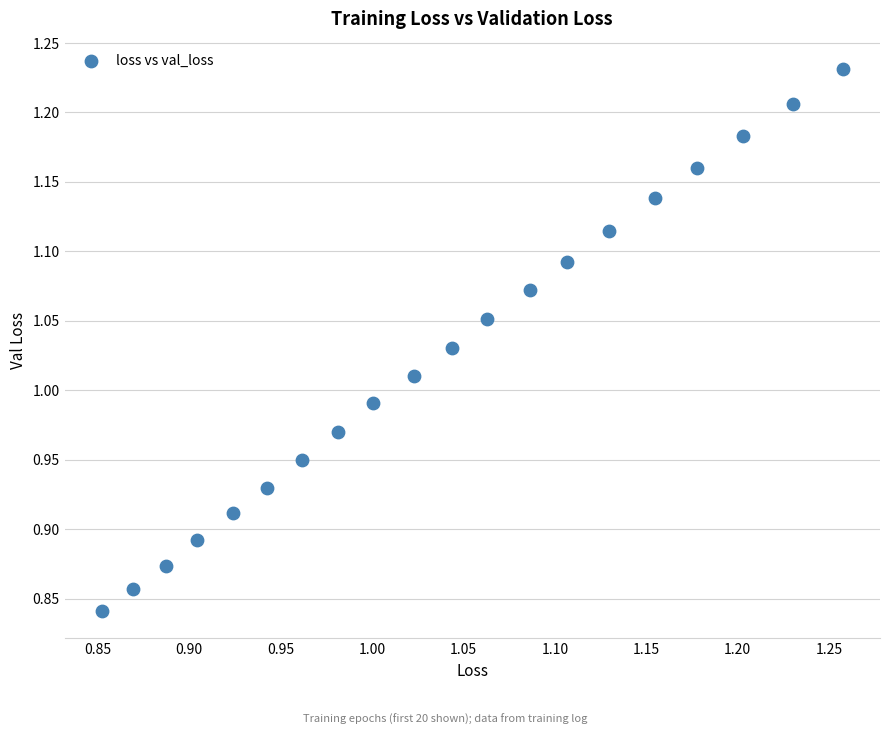

What is the range of X values (max minus min)?

0.4